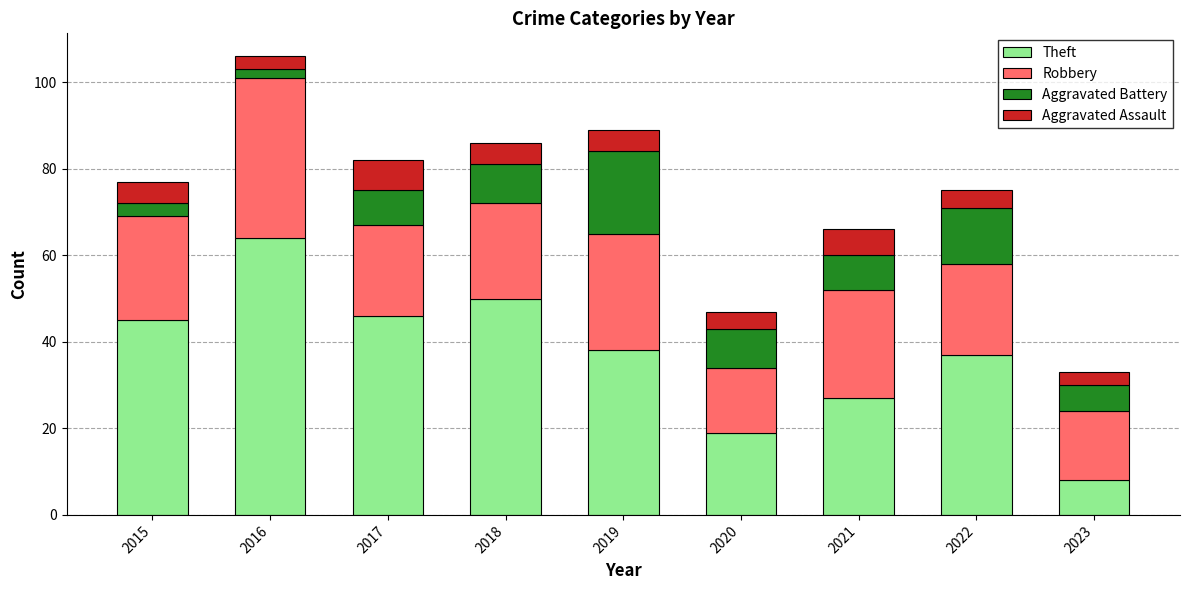

At which label does Theft first exceed 38?

2015